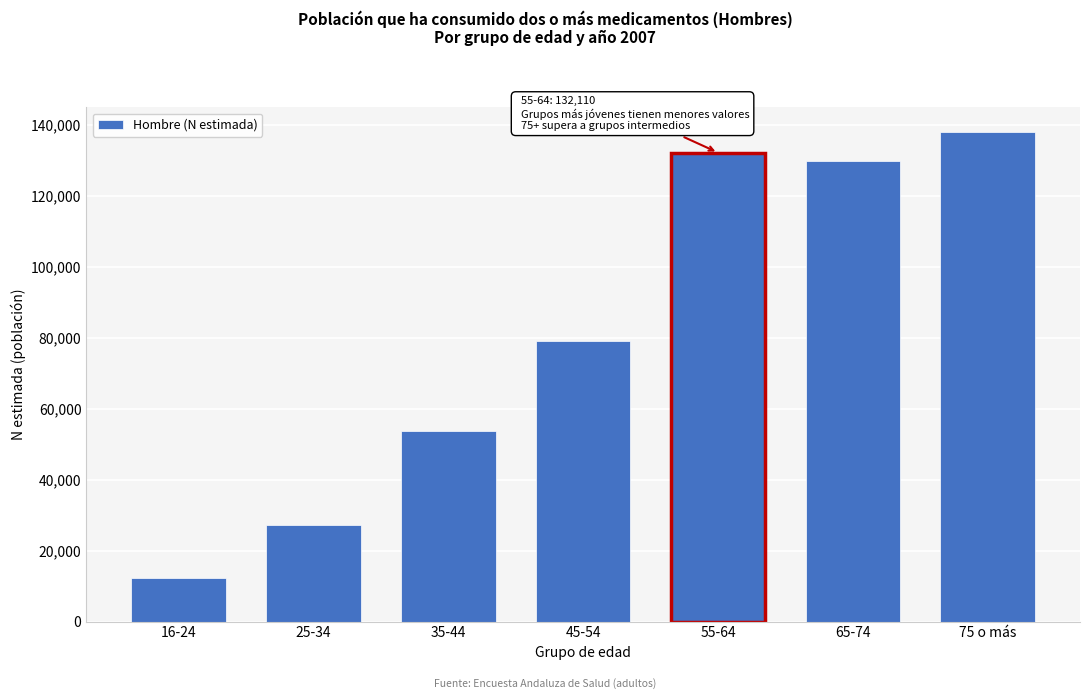

Reading right to left, what are all the values shown in this chart?

137924	129842	132110	78993	53600	27346	12285